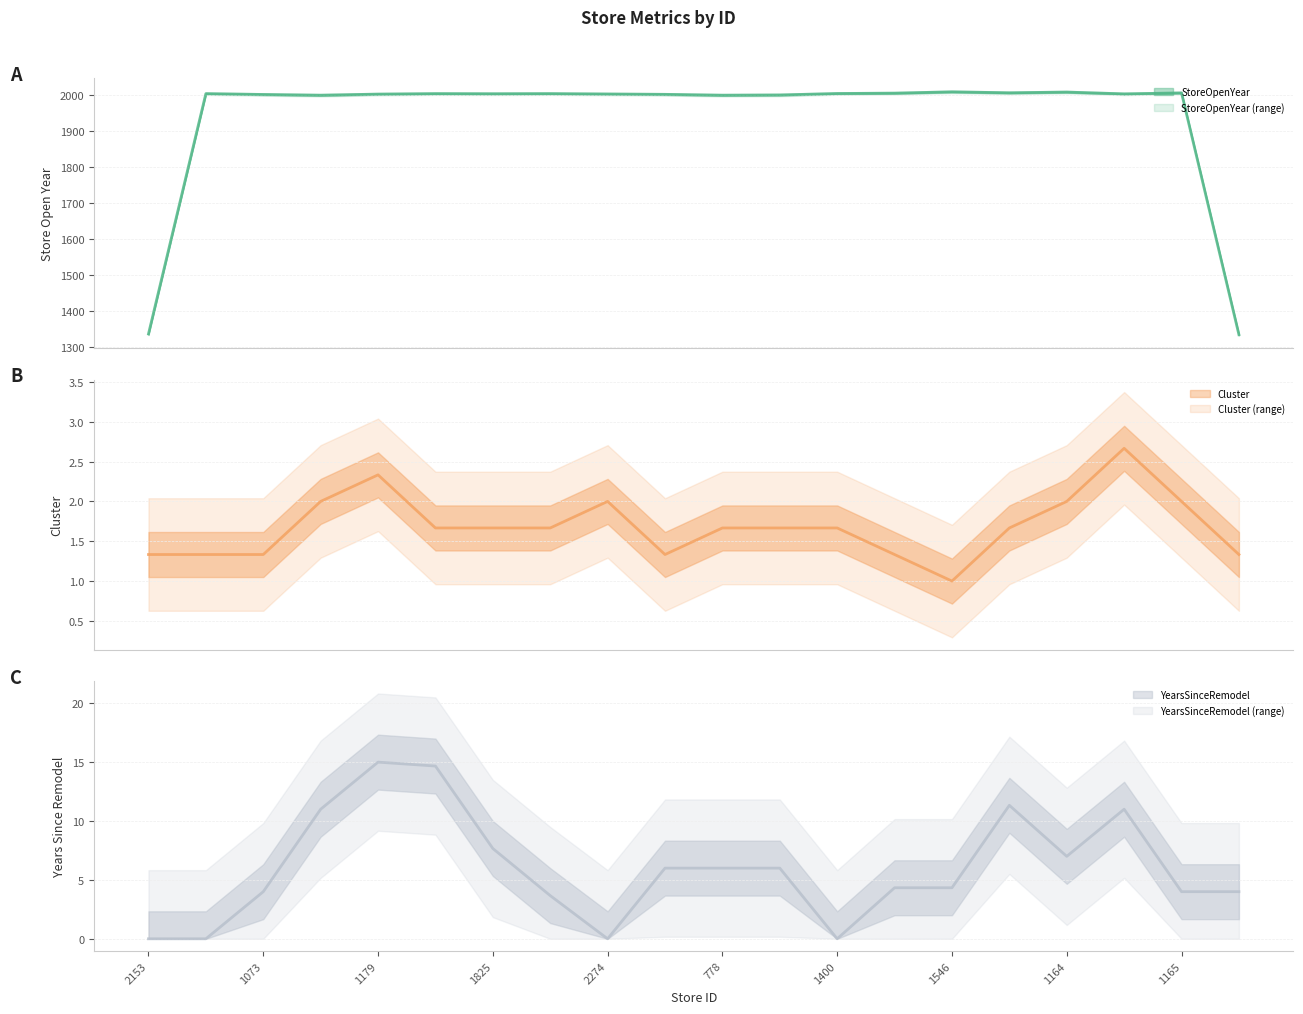

The value of Cluster at 1546 is 1. True or false?

True